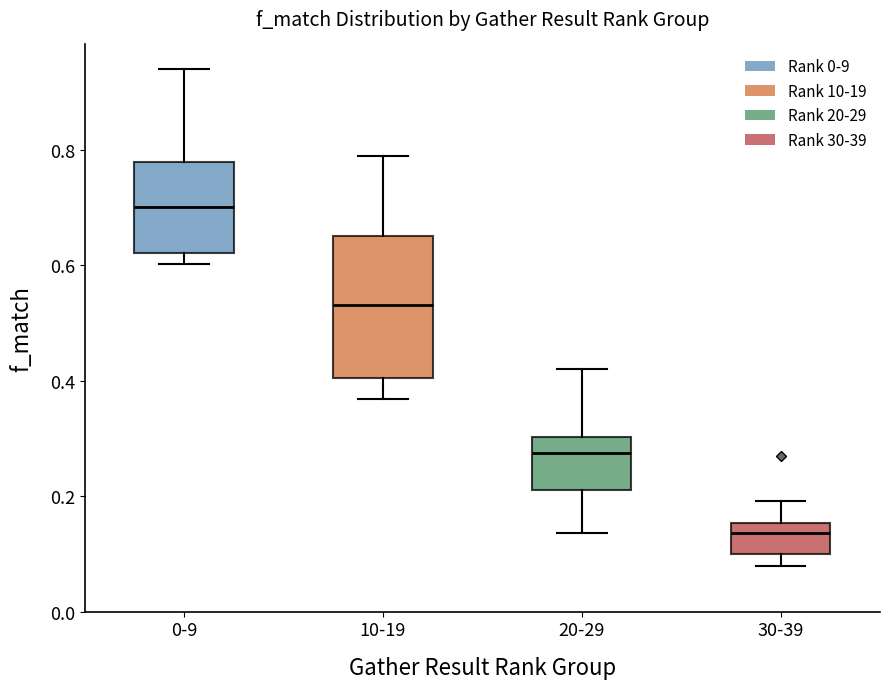

Comparing the boxes themselves (not the whiskers), which one is the tallest?

10-19